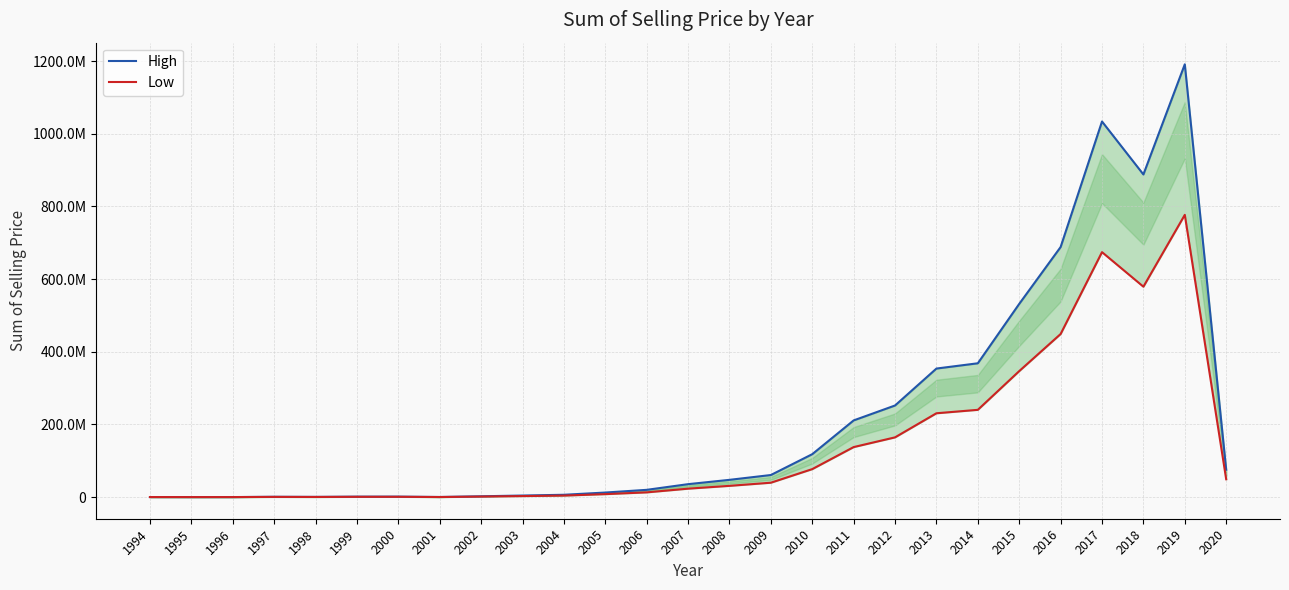

Does the chart have visible grid lines?

Yes